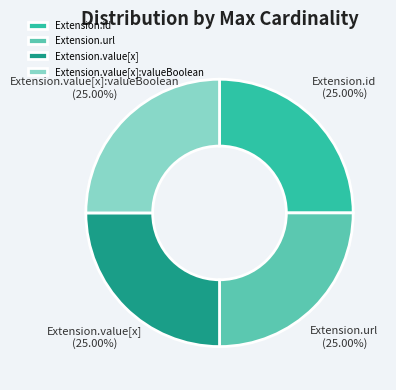

Is Extension.url the majority of the pie?

No